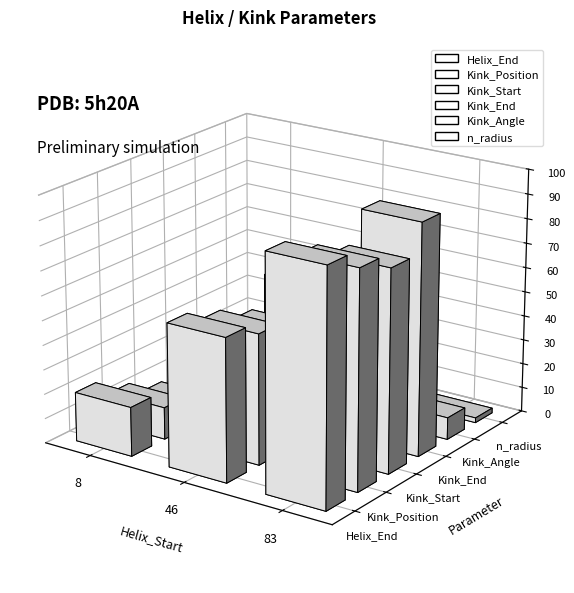

How many data points in Helix_End are above 58?

1